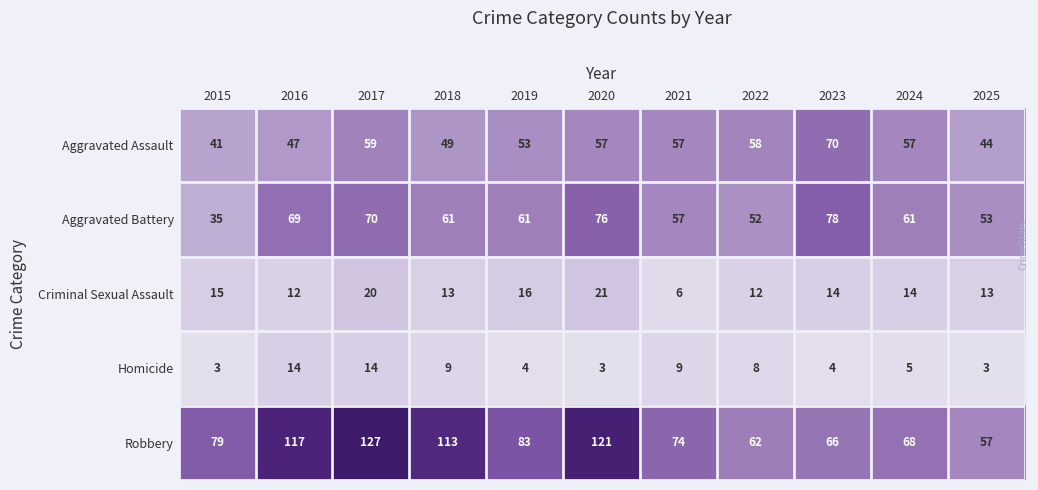

What is the maximum value shown in the chart?

127